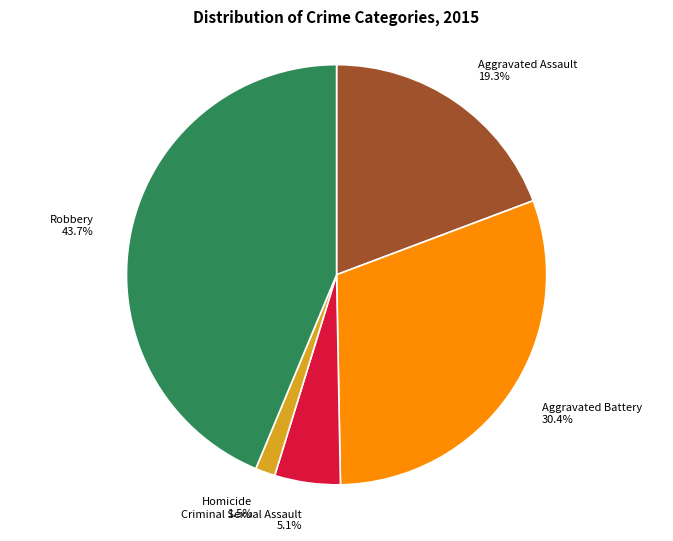

Which has a higher value, Aggravated Assault or Homicide?

Aggravated Assault